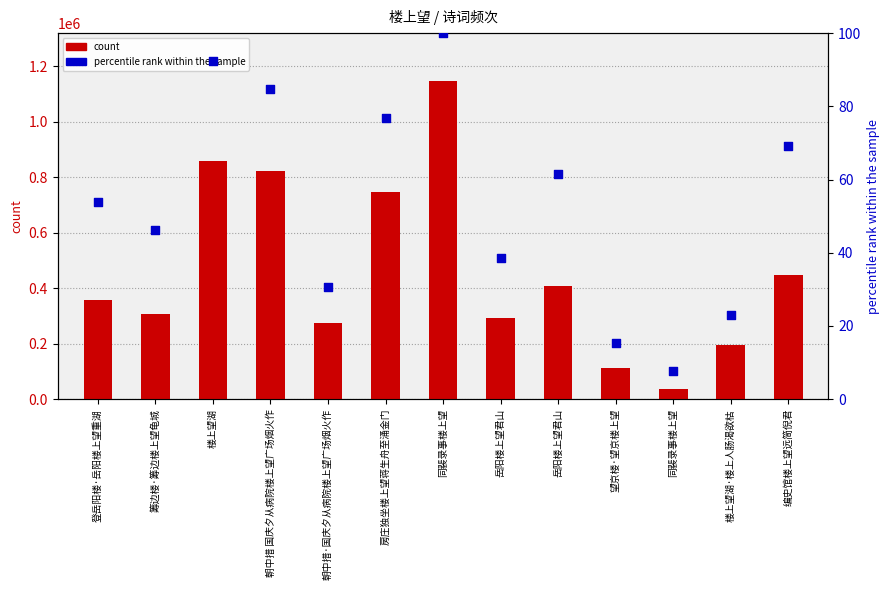

At which category is the sum across all series the highest?

同裴录事楼上望